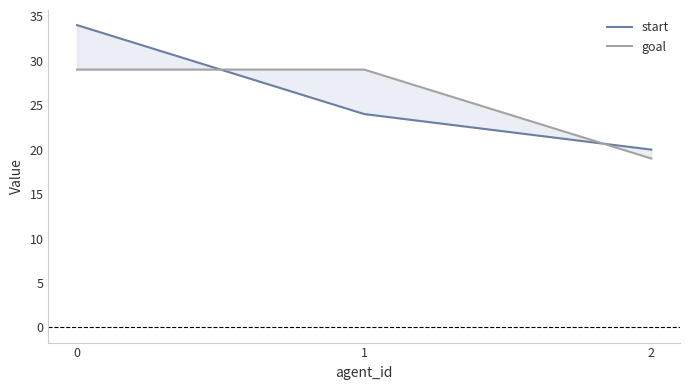

Reading left to right, what are all the values shown in this chart?

start: 0=34	1=24	2=20
goal: 0=29	1=29	2=19